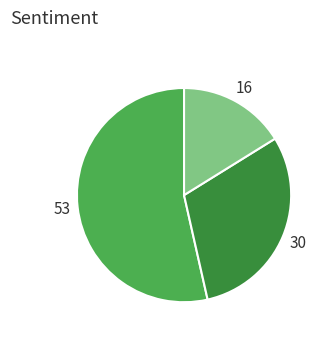

Is there a majority slice in this chart?

Yes